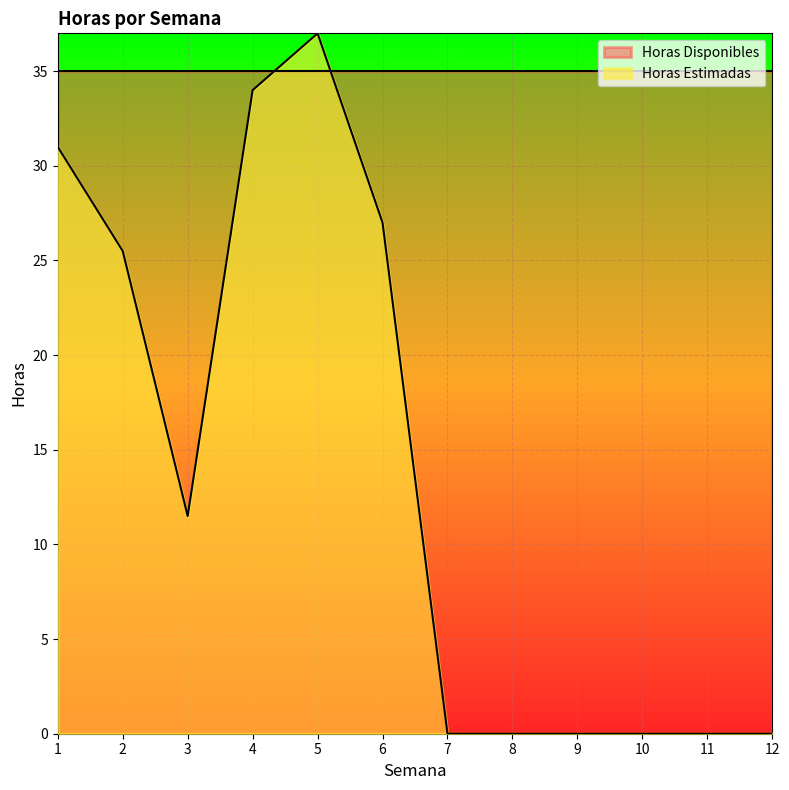

Rank the categories by value from lowest to highest.

7, 8, 9, 10, 11, 12, 3, 2, 6, 1, 4, 5